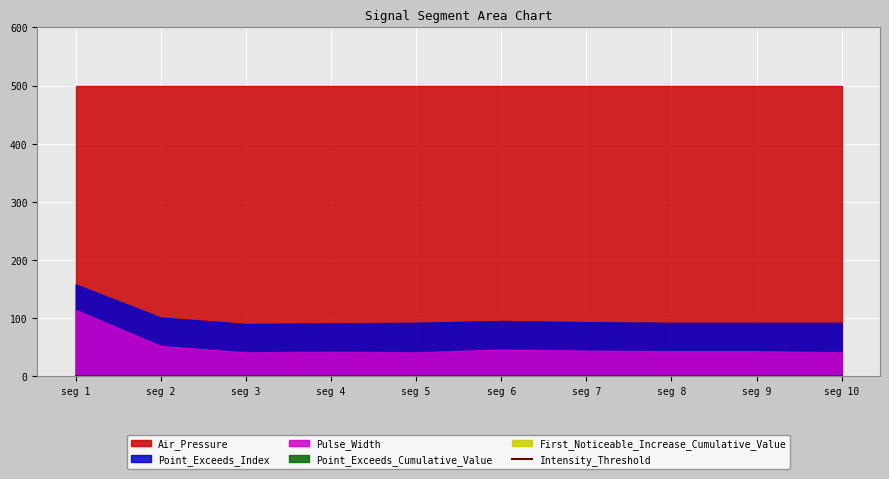

True or false: Point_Exceeds_Cumulative_Value and First_Noticeable_Increase_Cumulative_Value intersect in this chart.

False